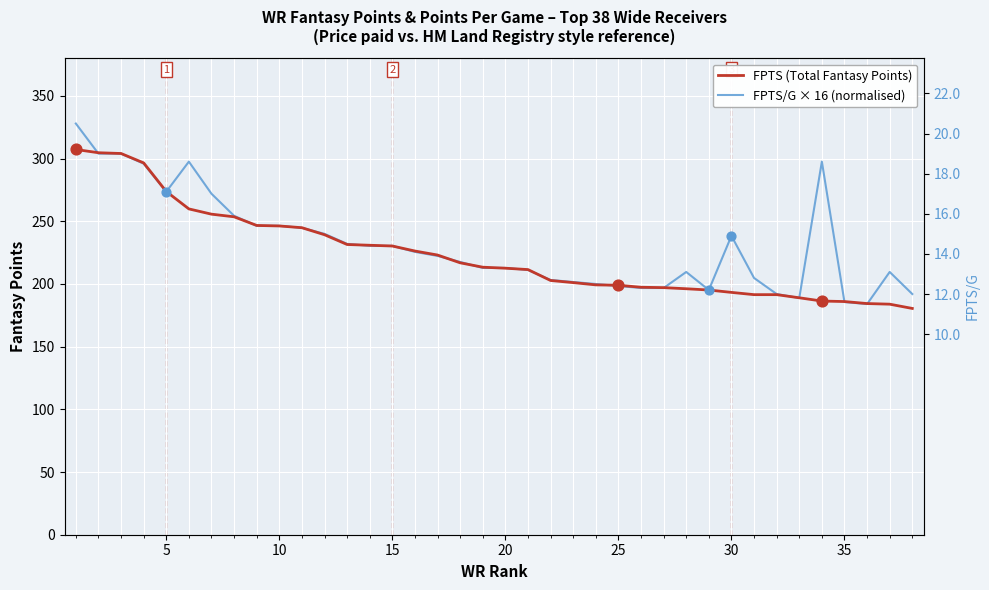

Which series reaches the maximum Y coordinate?

FPTS/G × 16 (normalised)